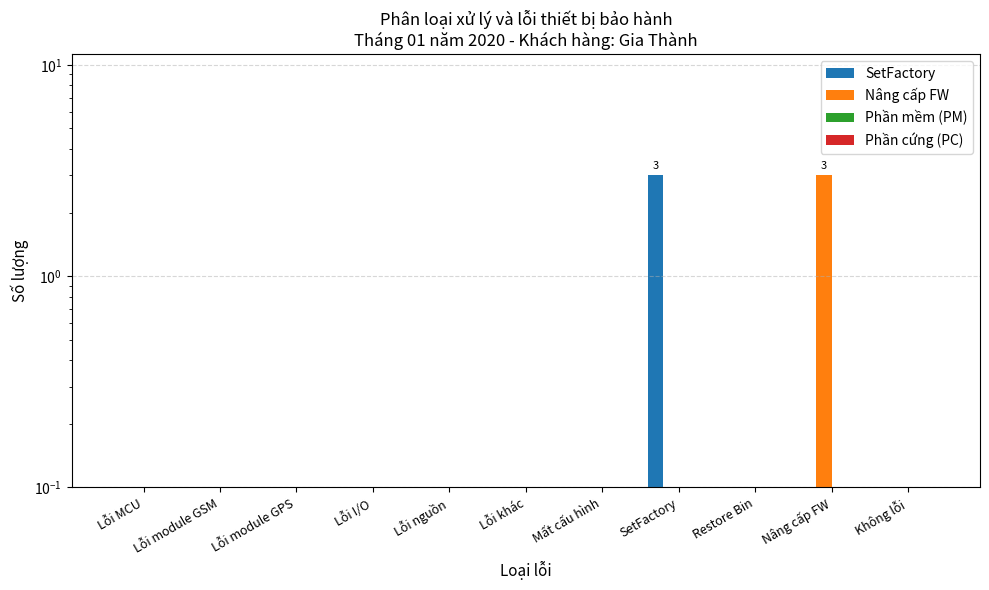

The Phần mềm (PM) series shows 0 at SetFactory. True or false?

True